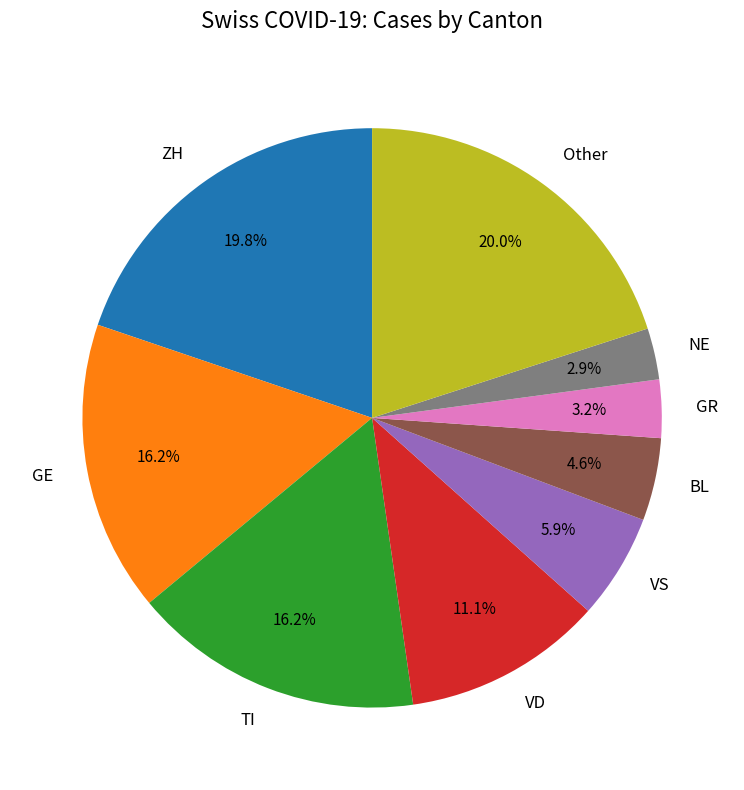

To the nearest percent, what is the average slice percentage?

11%